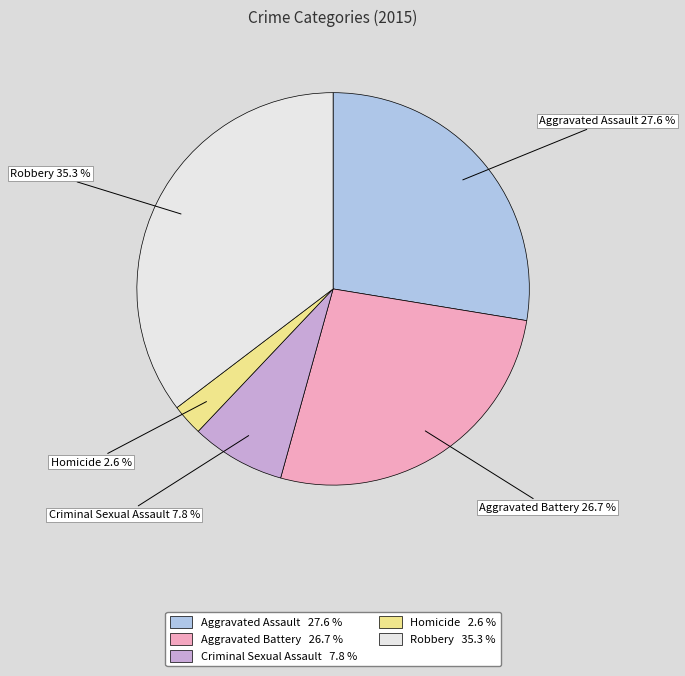

Which slice is the largest?

Robbery